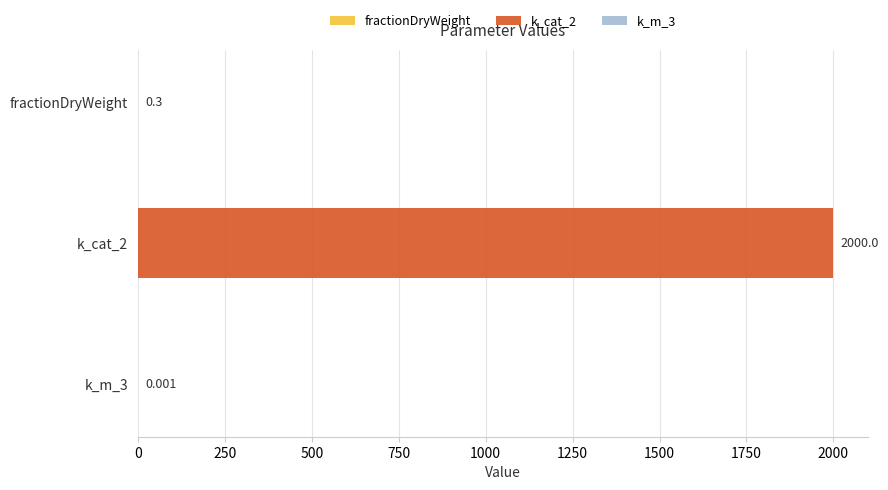

Rank the categories by value from highest to lowest.

k_cat_2, fractionDryWeight, k_m_3